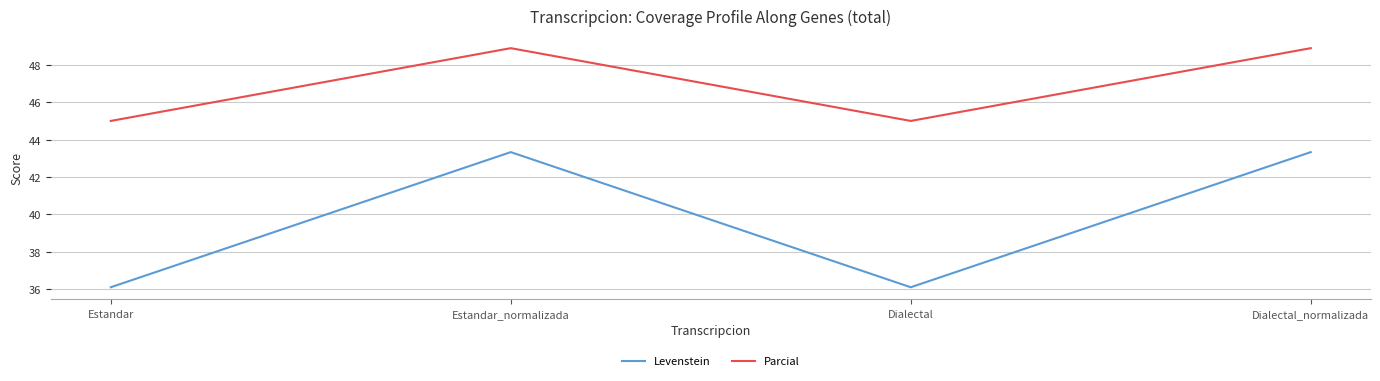

What are all the series names shown in the legend?

Levenstein, Parcial